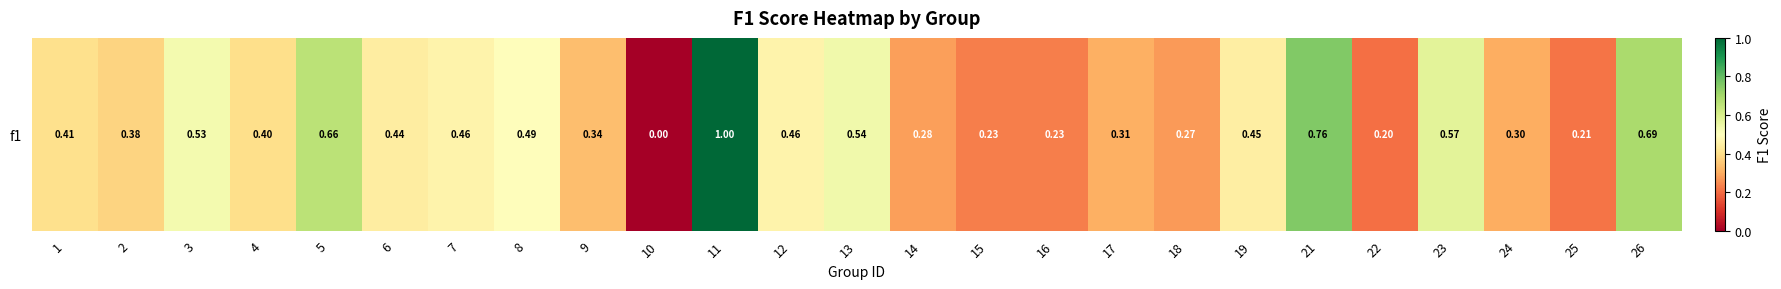

Which label corresponds to the largest value in the chart?

11